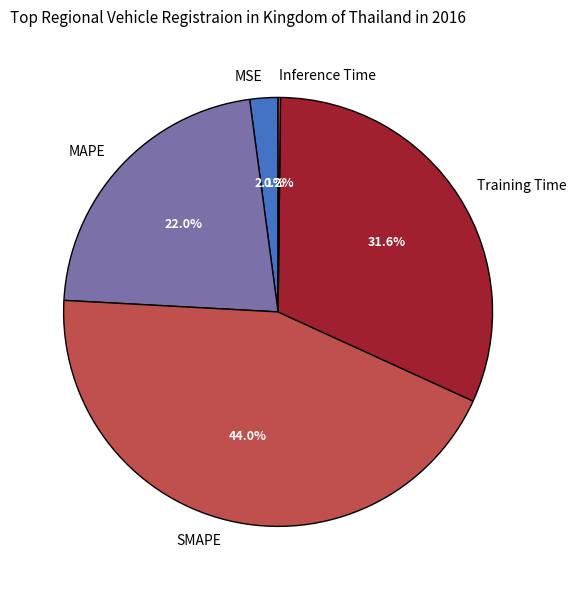

What is the ratio of the value at MAPE to the value at SMAPE?

0.5